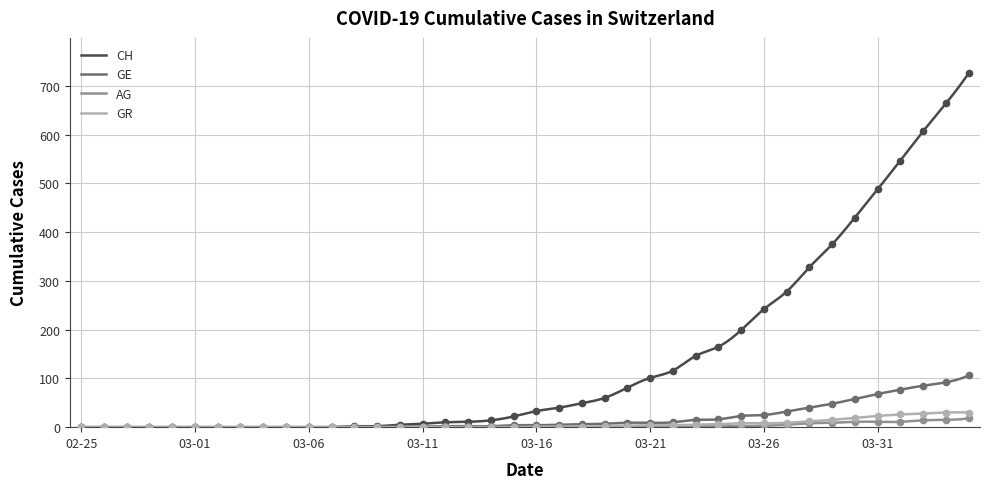

Reading left to right, extract all data points from this chart.

CH: 0	0	0	0	0	0	0	0	0	0	0	0	2	2	5	7	10	11	14	22	33	40	49	60	81	101	116	146	165	199	242	278	328	375	430	488	547	607	664	726
GE: 0	0	0	0	0	0	0	0	0	0	0	0	0	0	1	1	2	2	2	4	4	5	6	7	9	9	10	15	16	23	25	32	40	48	58	68	77	85	92	106
AG: 0	0	0	0	0	0	0	0	0	0	0	0	0	0	0	0	0	0	0	0	0	0	0	1	1	1	1	2	2	2	3	5	8	9	11	11	11	14	15	18
GR: 0	0	0	0	0	0	0	0	0	0	0	0	0	0	0	0	0	0	0	0	1	1	1	2	3	4	4	5	6	8	8	9	12	15	19	23	26	28	30	30